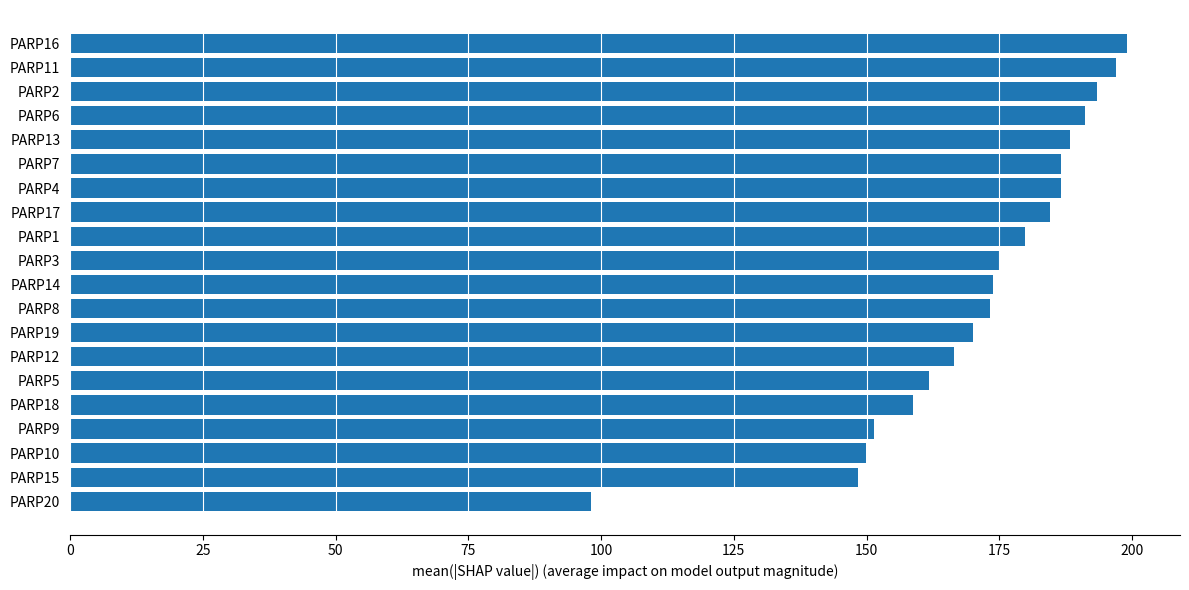

What is the difference between the values at PARP7 and PARP5?

24.9